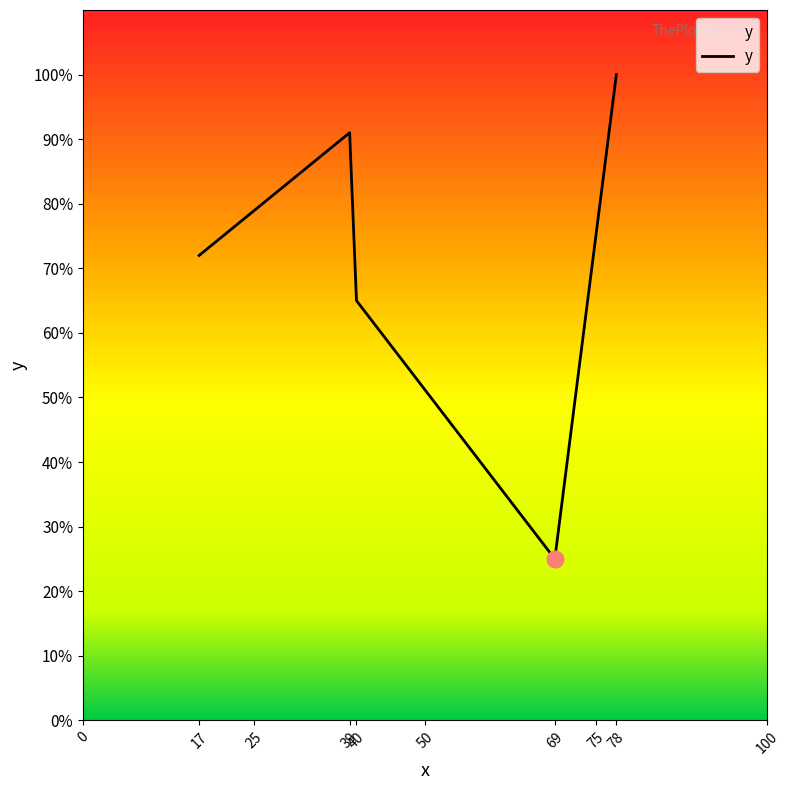

True or false: the data has more than 1 interior local peaks.

False